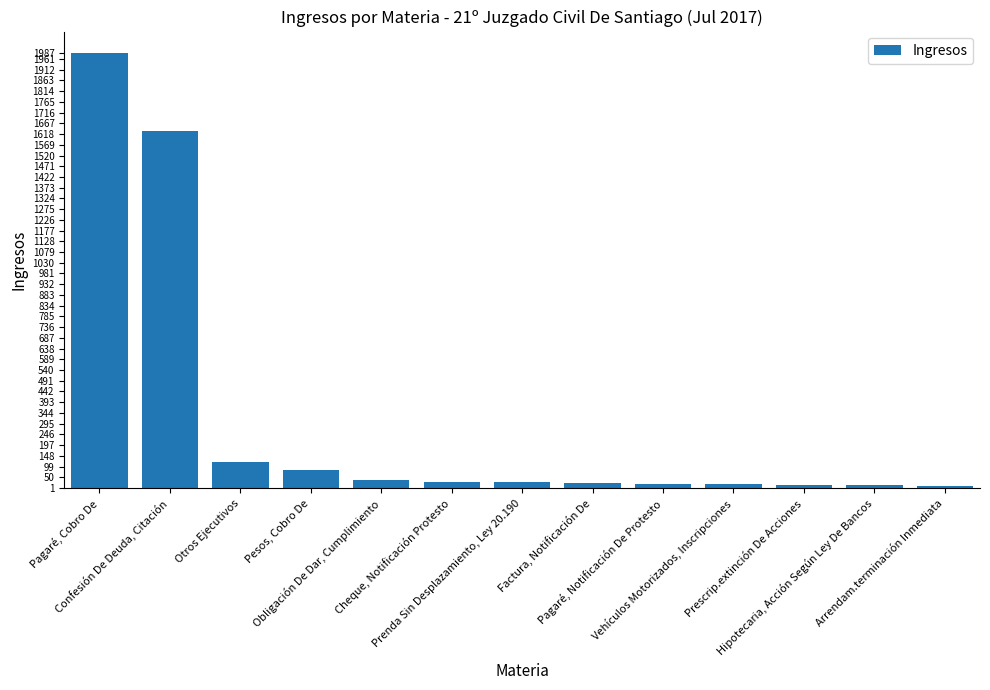

Rank the categories by value from lowest to highest.

Arrendam.terminación Inmediata, Hipotecaria, Acción Según Ley De Bancos, Prescrip.extinción De Acciones, Vehículos Motorizados, Inscripciones, Pagaré, Notificación De Protesto, Factura, Notificación De, Prenda Sin Desplazamiento, Ley 20.190, Cheque, Notificación Protesto, Obligación De Dar, Cumplimiento, Pesos, Cobro De, Otros Ejecutivos, Confesión De Deuda, Citación, Pagaré, Cobro De